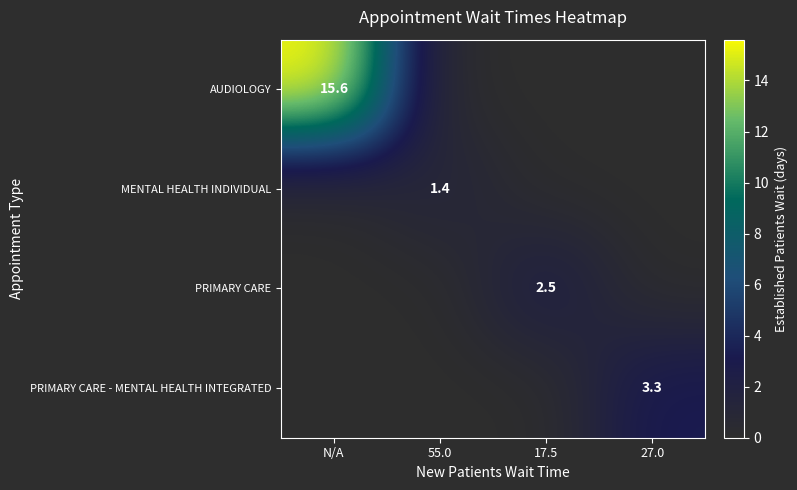

The MENTAL HEALTH INDIVIDUAL series shows 2.2 at 55.0. True or false?

False